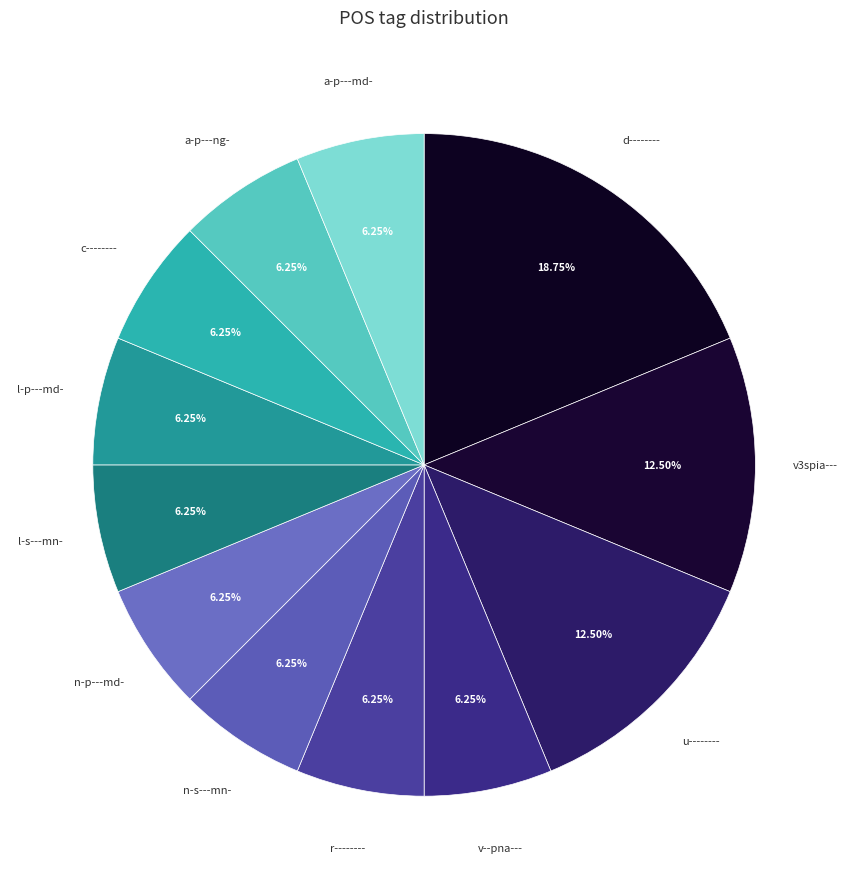

How many slices are in this pie chart?

12